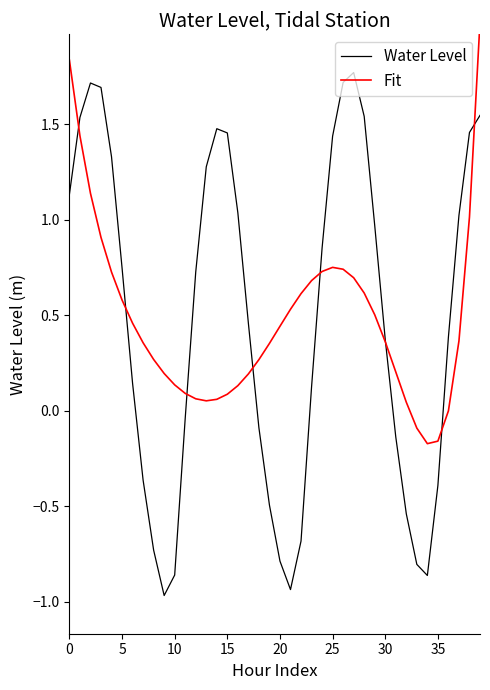

Where is the first local minimum for Fit?

13